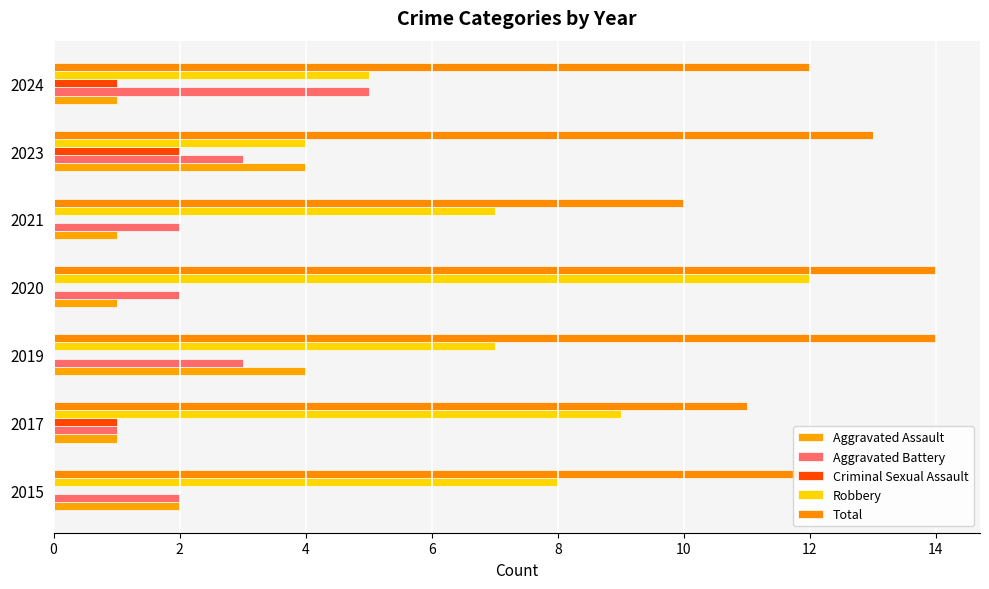

What is the average value of the Aggravated Battery series?

3